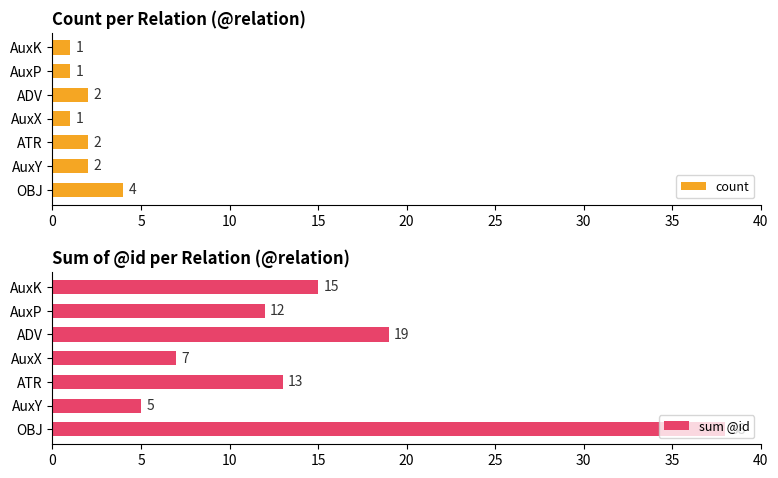

What is the sum of the count values at AuxX and ATR?

3